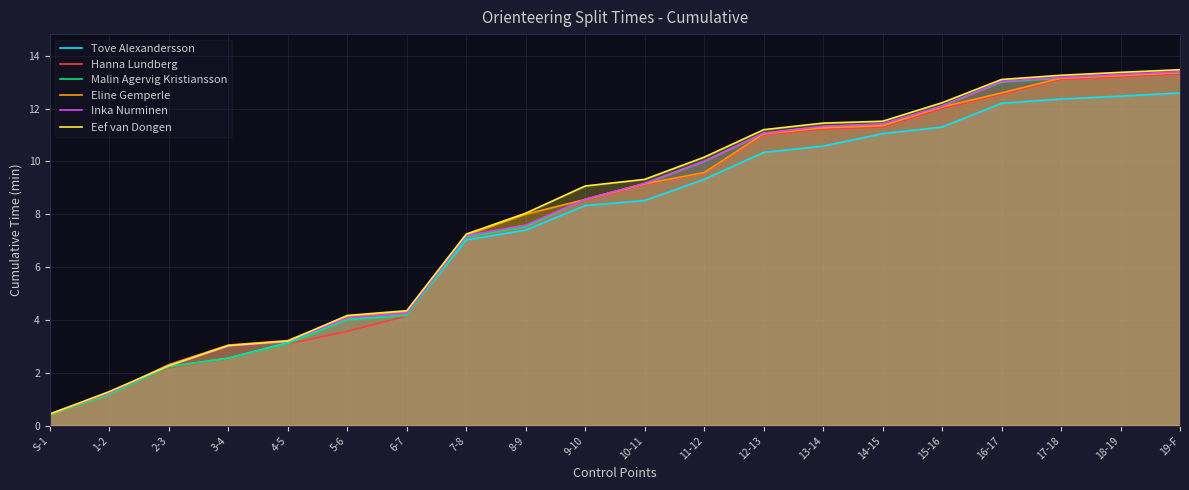

At which category is the sum across all series the highest?

19-F